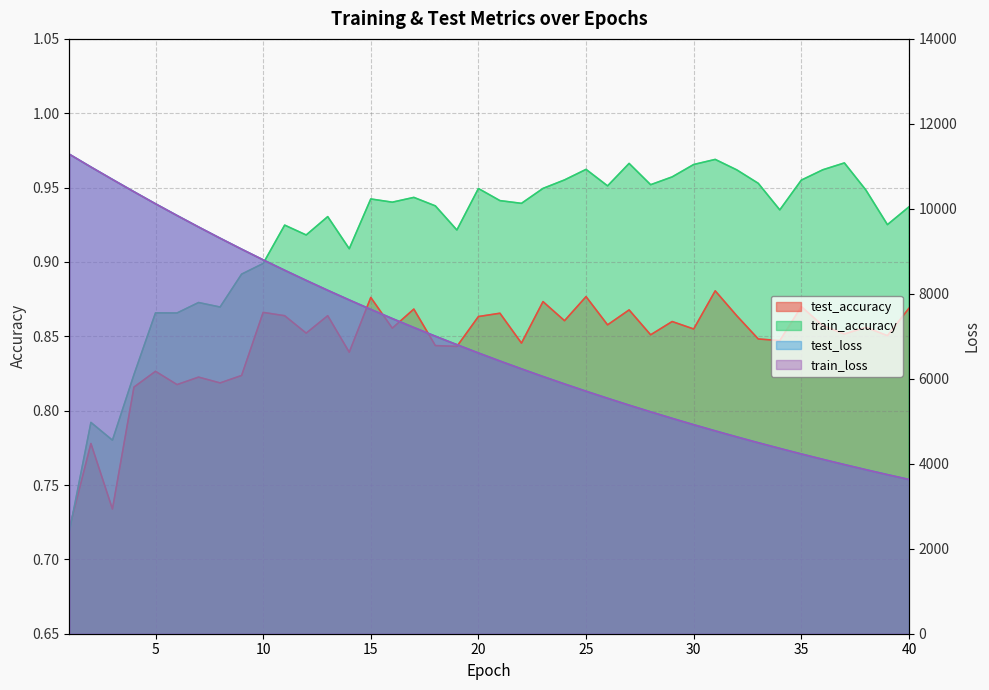

At how many categories does at least one series exceed 1318?

40